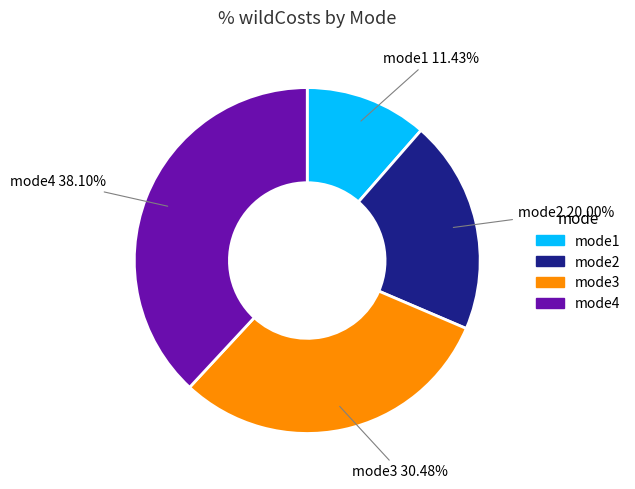

True or false: mode4 accounts for 38% of the total.

True